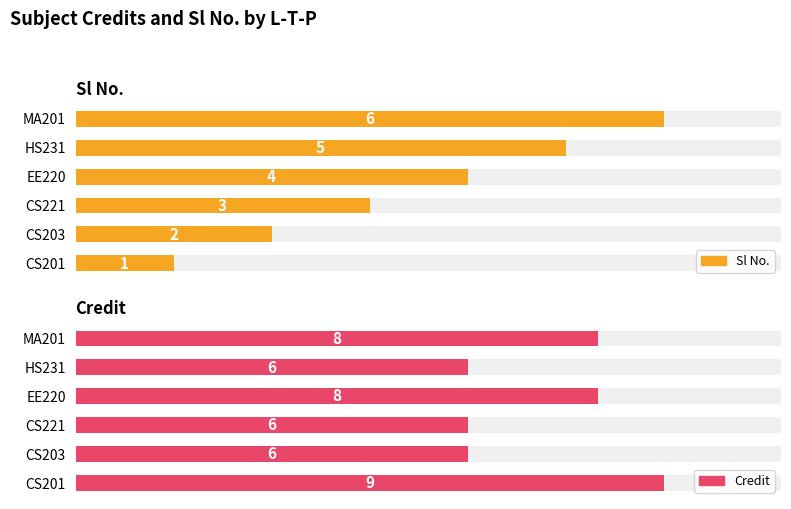

Reading left to right, transcribe all the data shown in this chart.

Sl No.: 1	2	3	4	5	6
Credit: 9	6	6	8	6	8